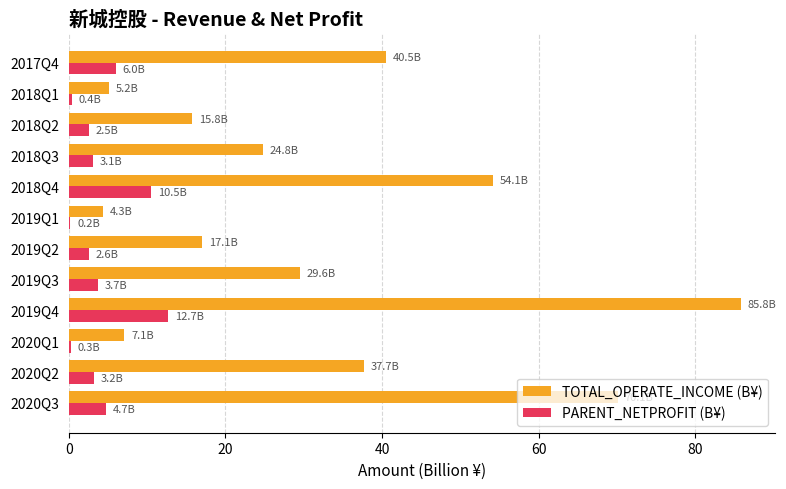

At which category is the sum across all series the highest?

2019Q4